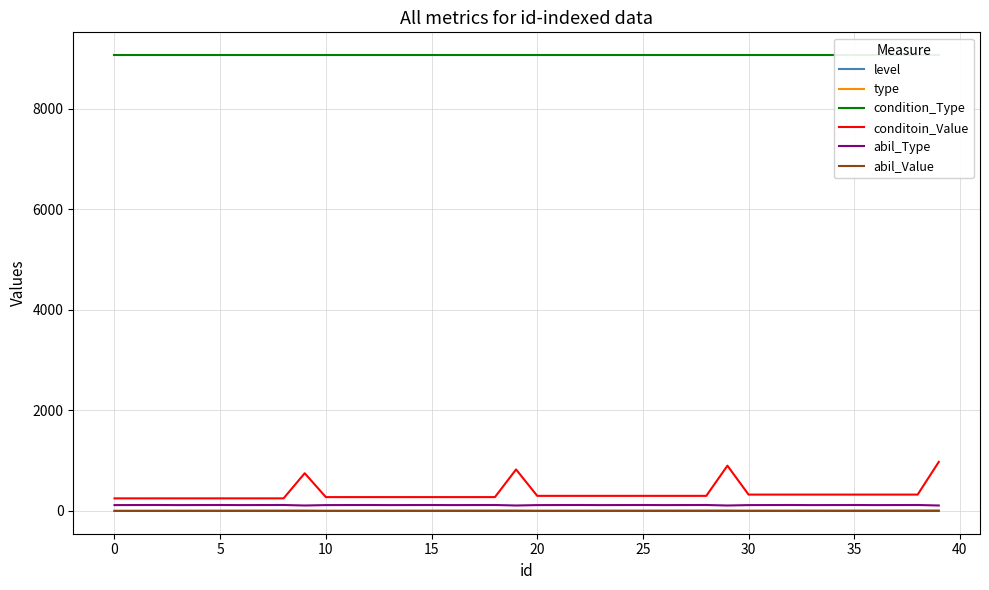

True or false: conditoin_Value and type cross at least once.

False